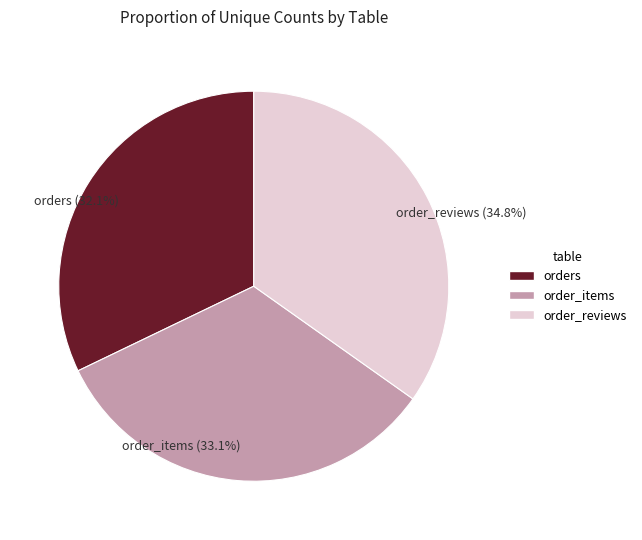

Which category has the smallest portion of the pie?

orders